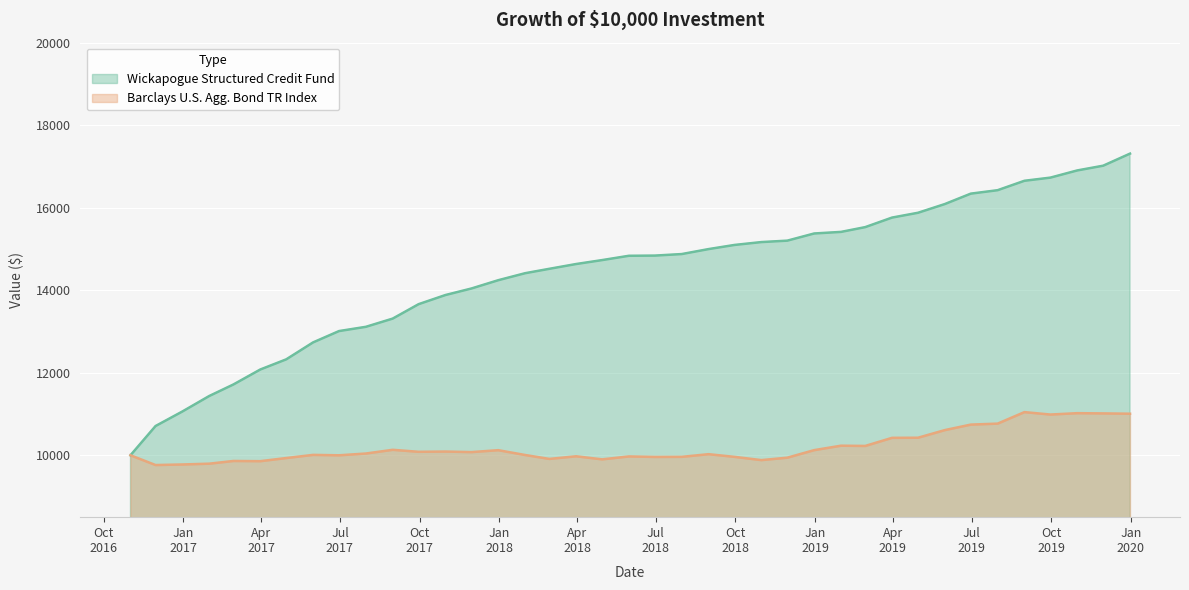

What is the label of the 32nd point from the left?

2019-05-31